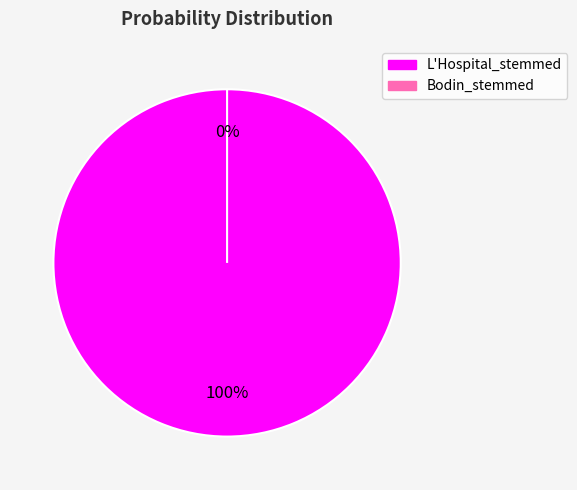

Combined, what portion of the pie is Bodin_stemmed and L'Hospital_stemmed?

100.0%